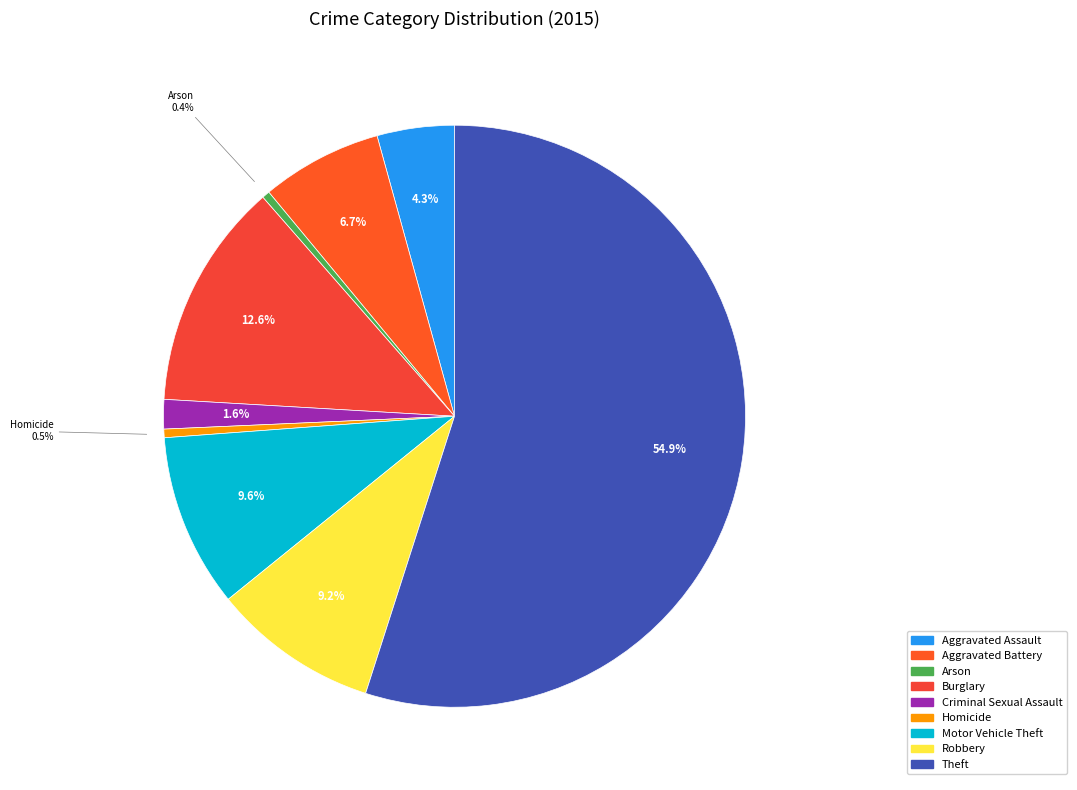

To the nearest percent, what is the difference between the largest and smallest slice percentages?

55%